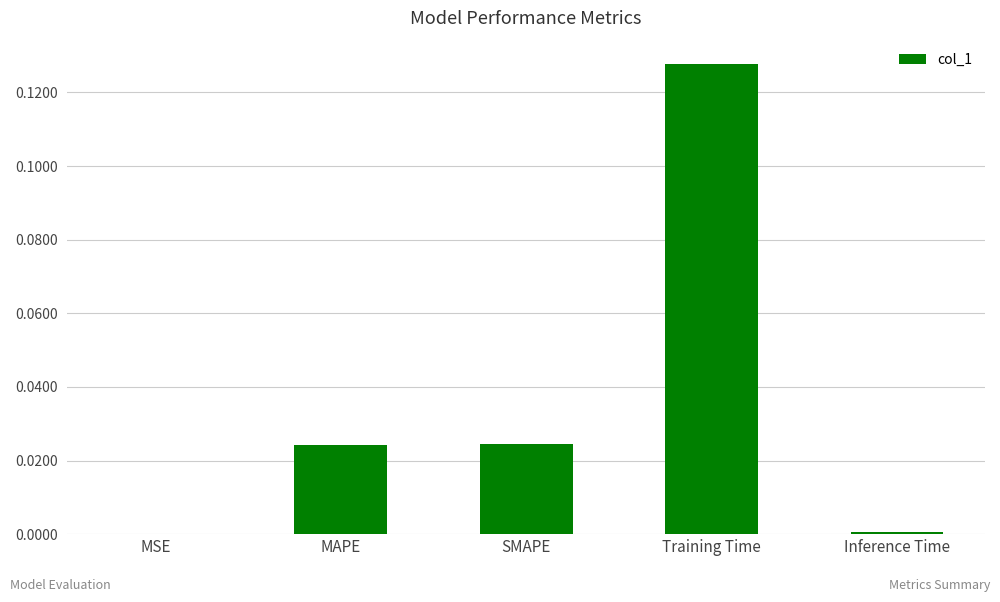

Which label corresponds to the largest value in the chart?

Training Time